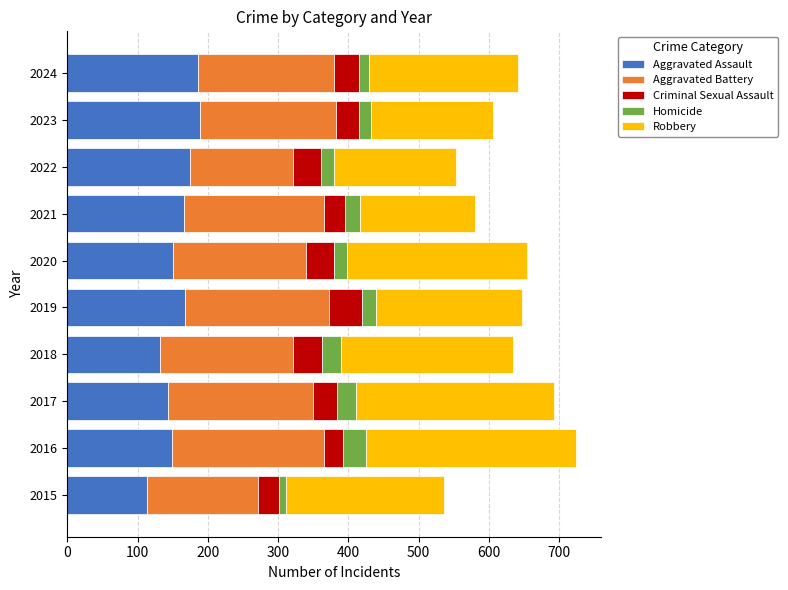

At which label does Aggravated Assault reach its minimum?

2015